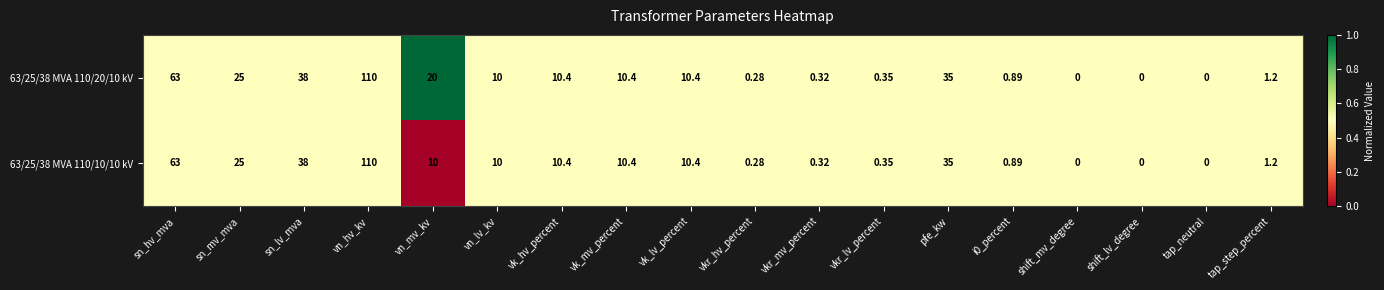

Which series has the largest total across all categories?

63/25/38 MVA 110/20/10 kV